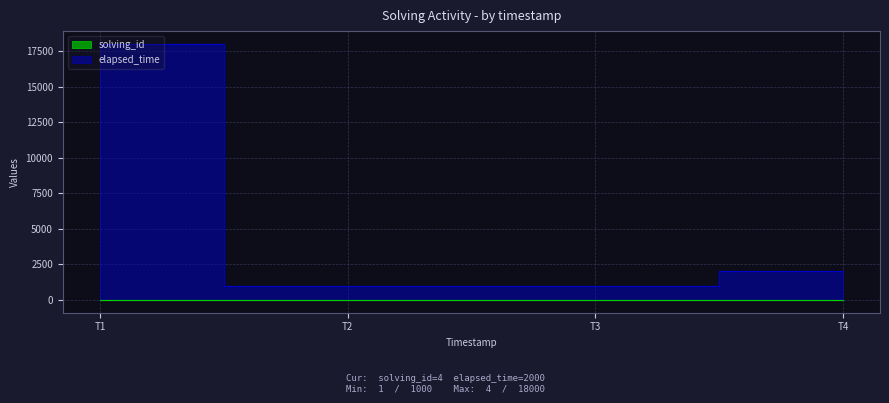

The solving_id series shows 4 at T3. True or false?

False